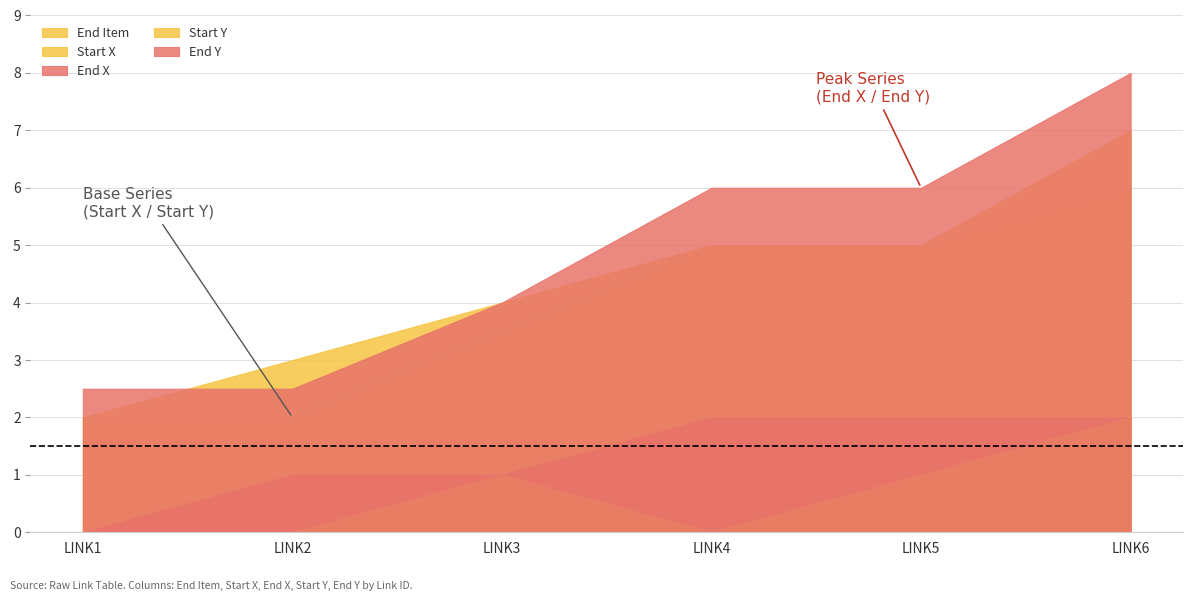

How many lines are shown in the chart?

5